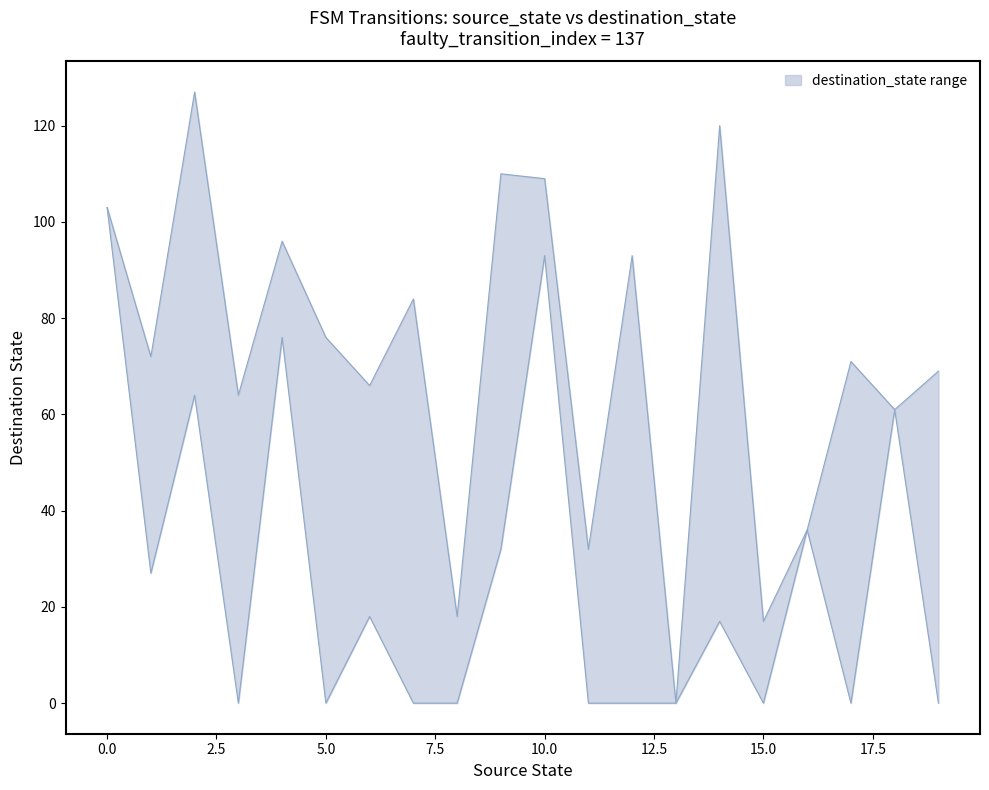

Which series has the largest total across all categories?

upper